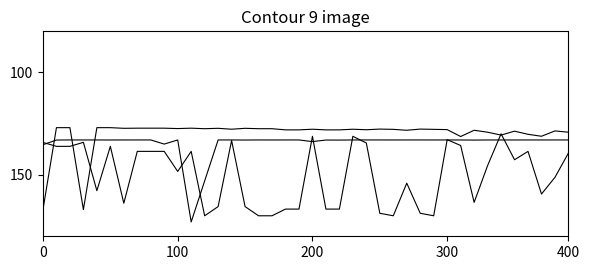

How many lines are shown in the chart?

3